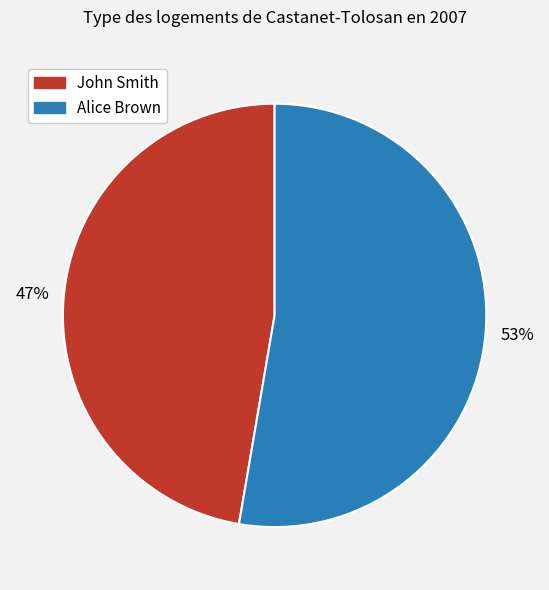

Which slice is the smallest?

John Smith